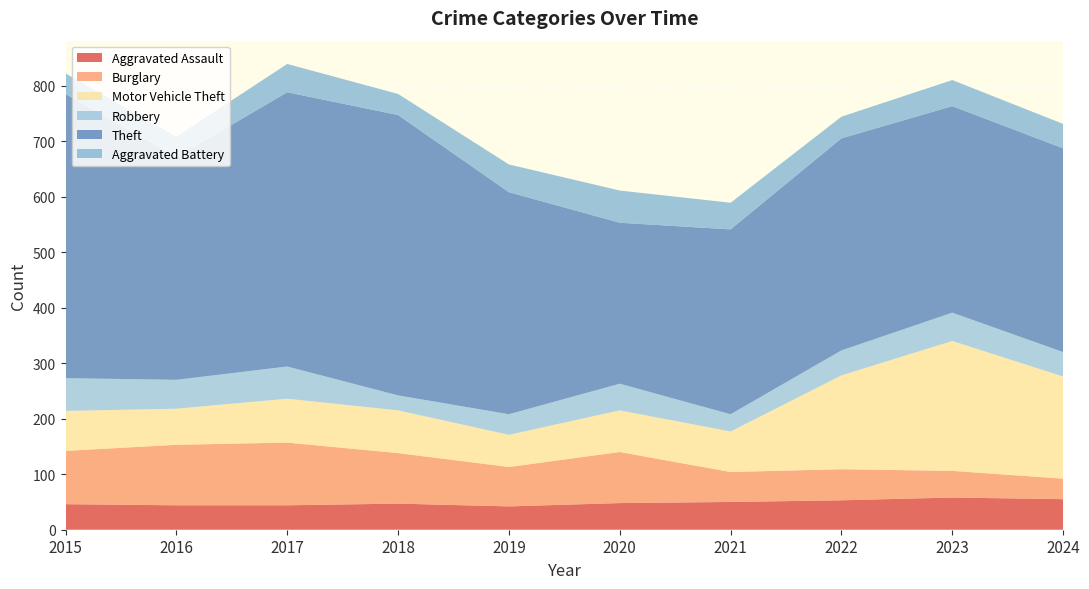

Reading left to right, transcribe all the data shown in this chart.

Aggravated Assault: 46	44	44	47	42	48	50	53	58	55
Burglary: 96	109	113	91	71	92	54	56	48	37
Motor Vehicle Theft: 72	65	79	77	58	75	73	169	234	184
Robbery: 59	52	58	27	37	48	31	45	51	44
Theft: 512	401	494	505	400	290	333	382	372	367
Aggravated Battery: 37	37	51	38	50	58	48	39	47	44